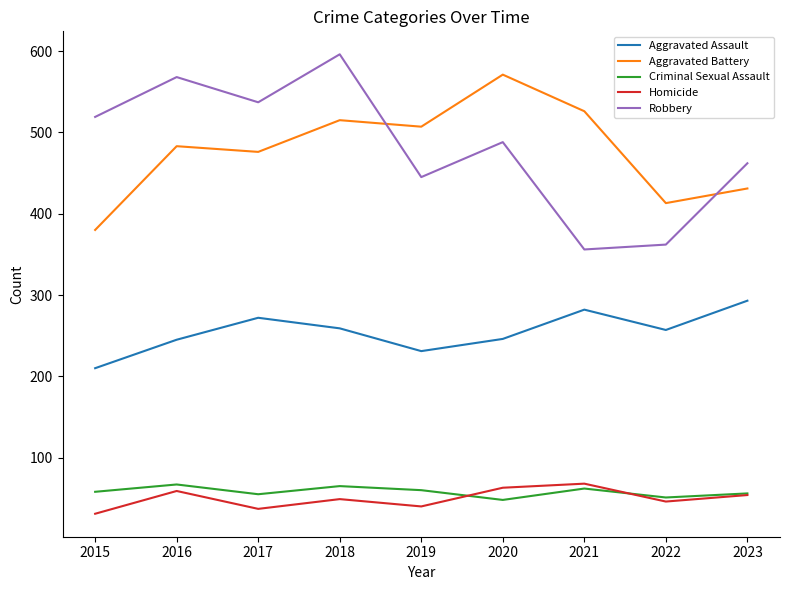

What value does the Robbery series have at 2019?

445